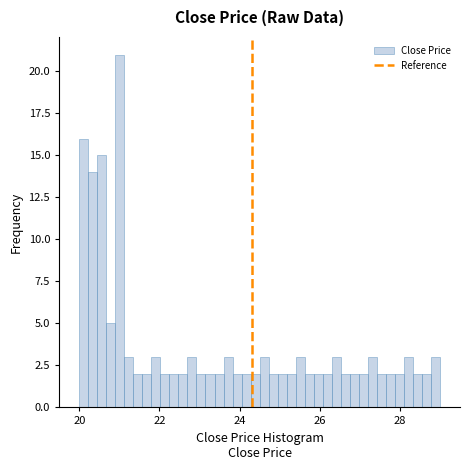

Around what value on the x-axis is the tallest bar? Give the approximate position of its centre, as read against the axis.

21.0